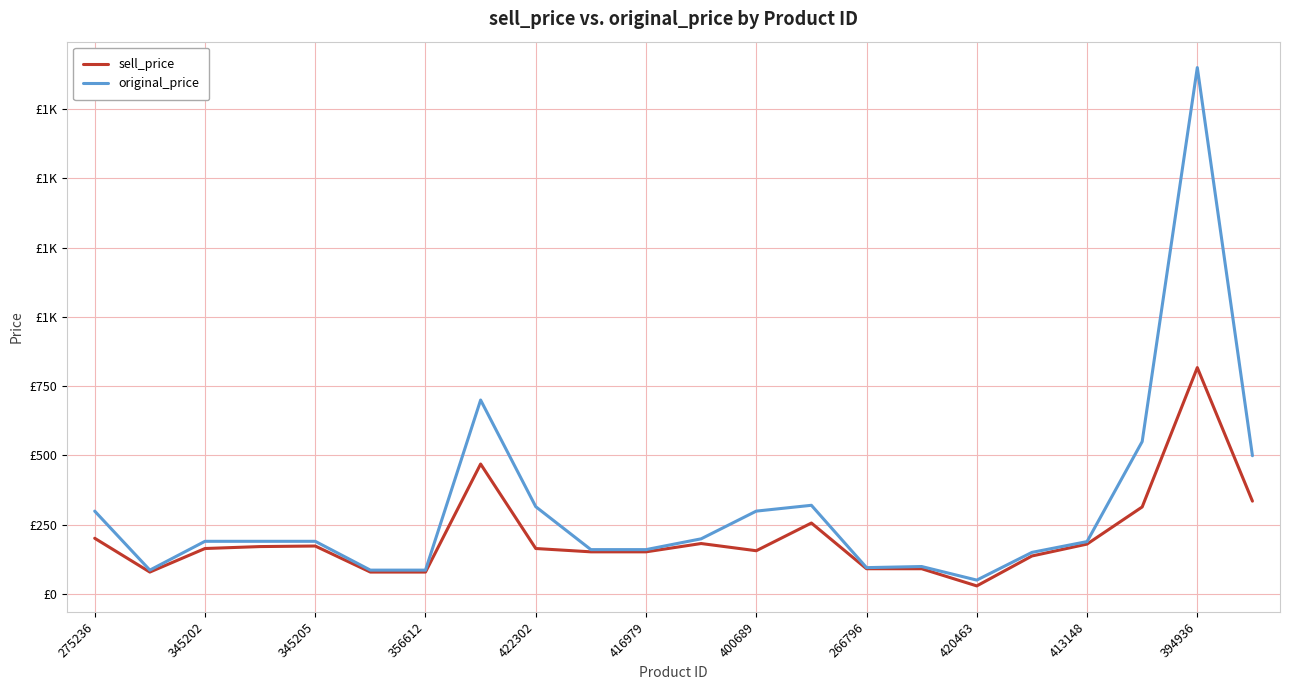

What are all the series names shown in the legend?

sell_price, original_price